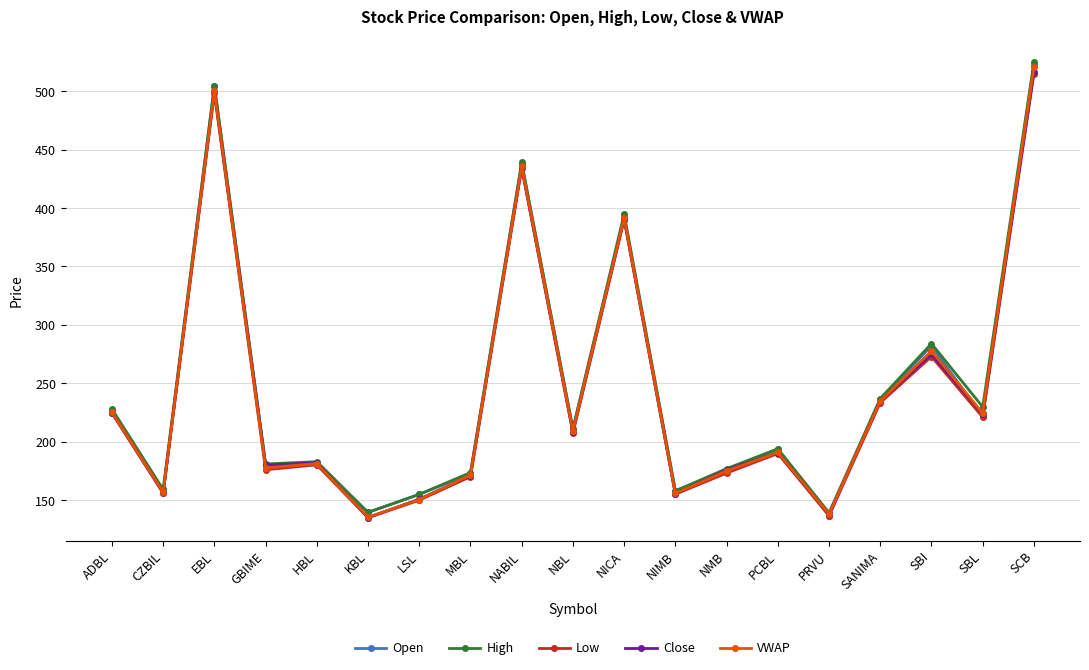

What is the minimum value for VWAP?

135.5